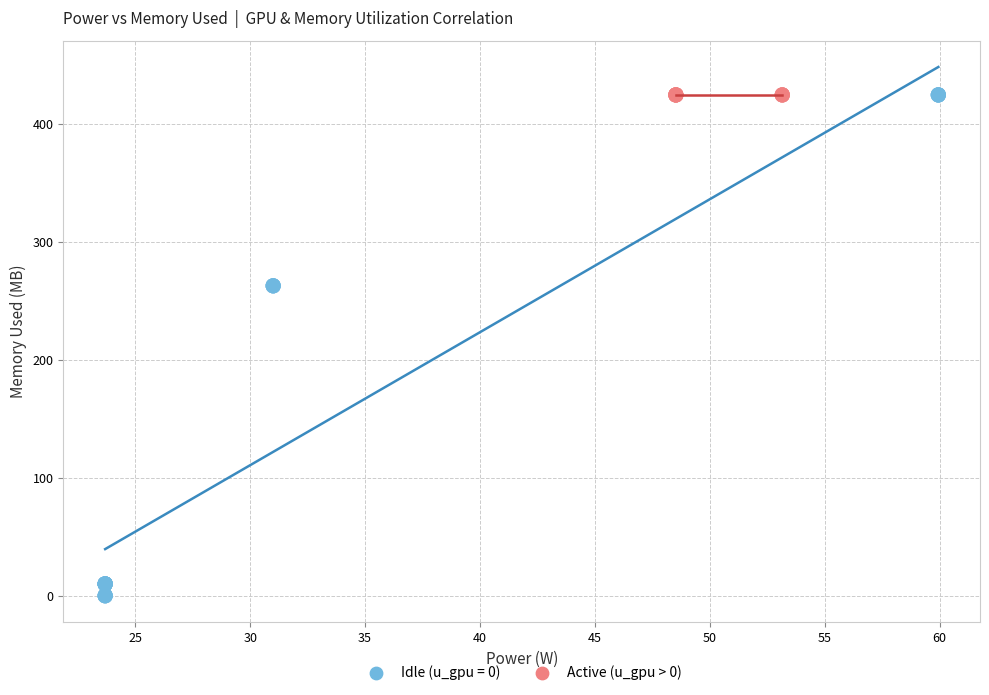

Which series contains the lowest Y value?

Idle (u_gpu = 0)